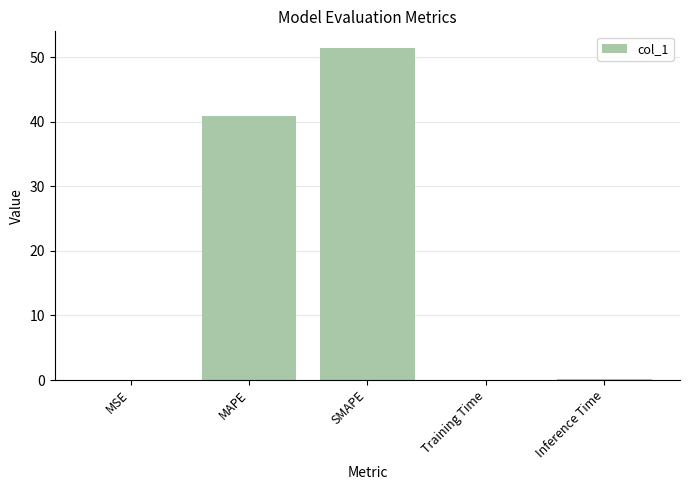

Count the number of data series in this chart.

1